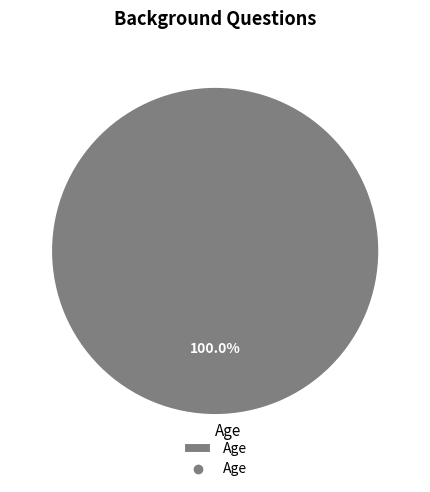

Is there any slice that represents more than half of the pie?

Yes